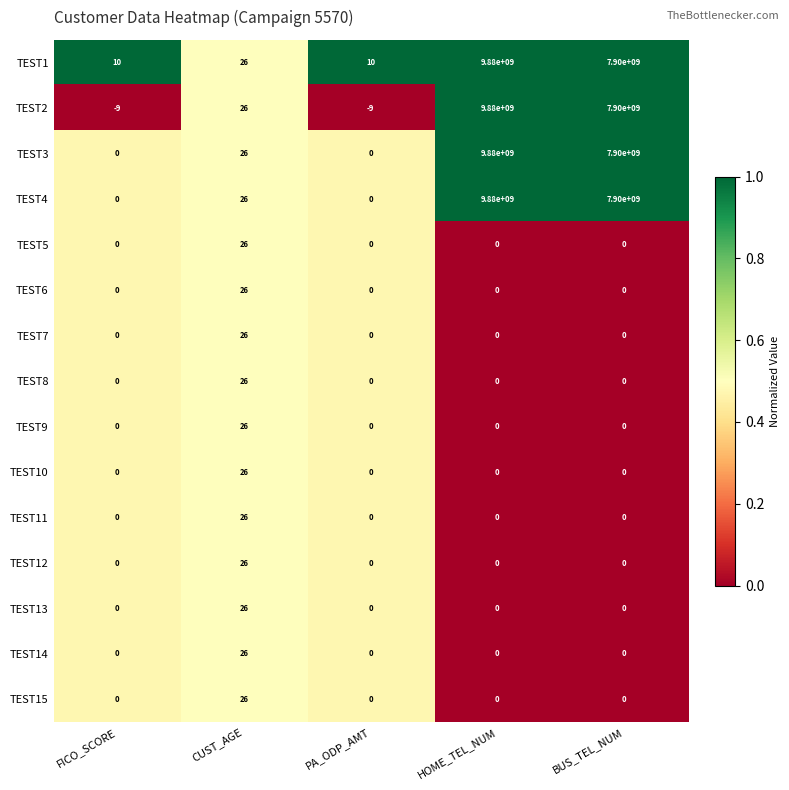

Which series has the largest range (max minus min)?

TEST2